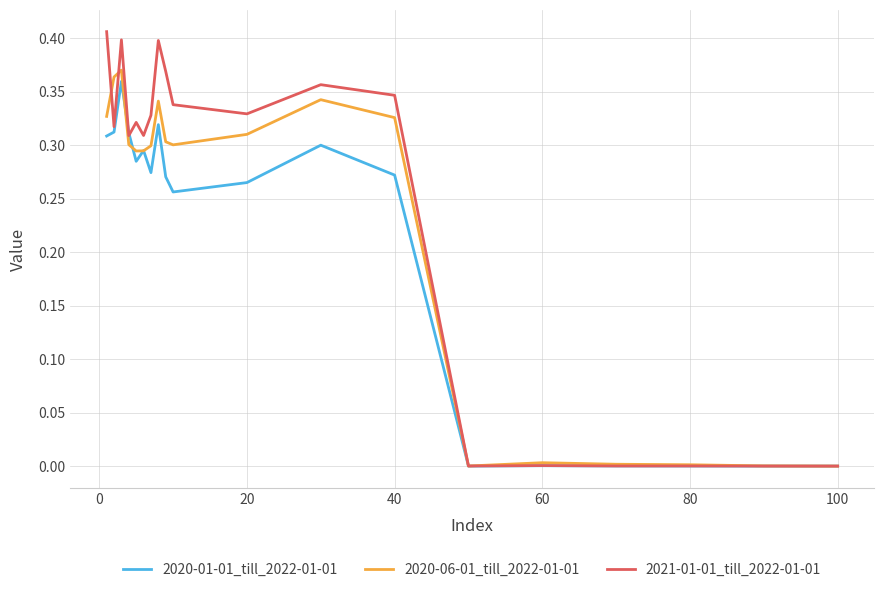

Rank the series by their average value, from lowest to highest.

2020-01-01_till_2022-01-01, 2020-06-01_till_2022-01-01, 2021-01-01_till_2022-01-01